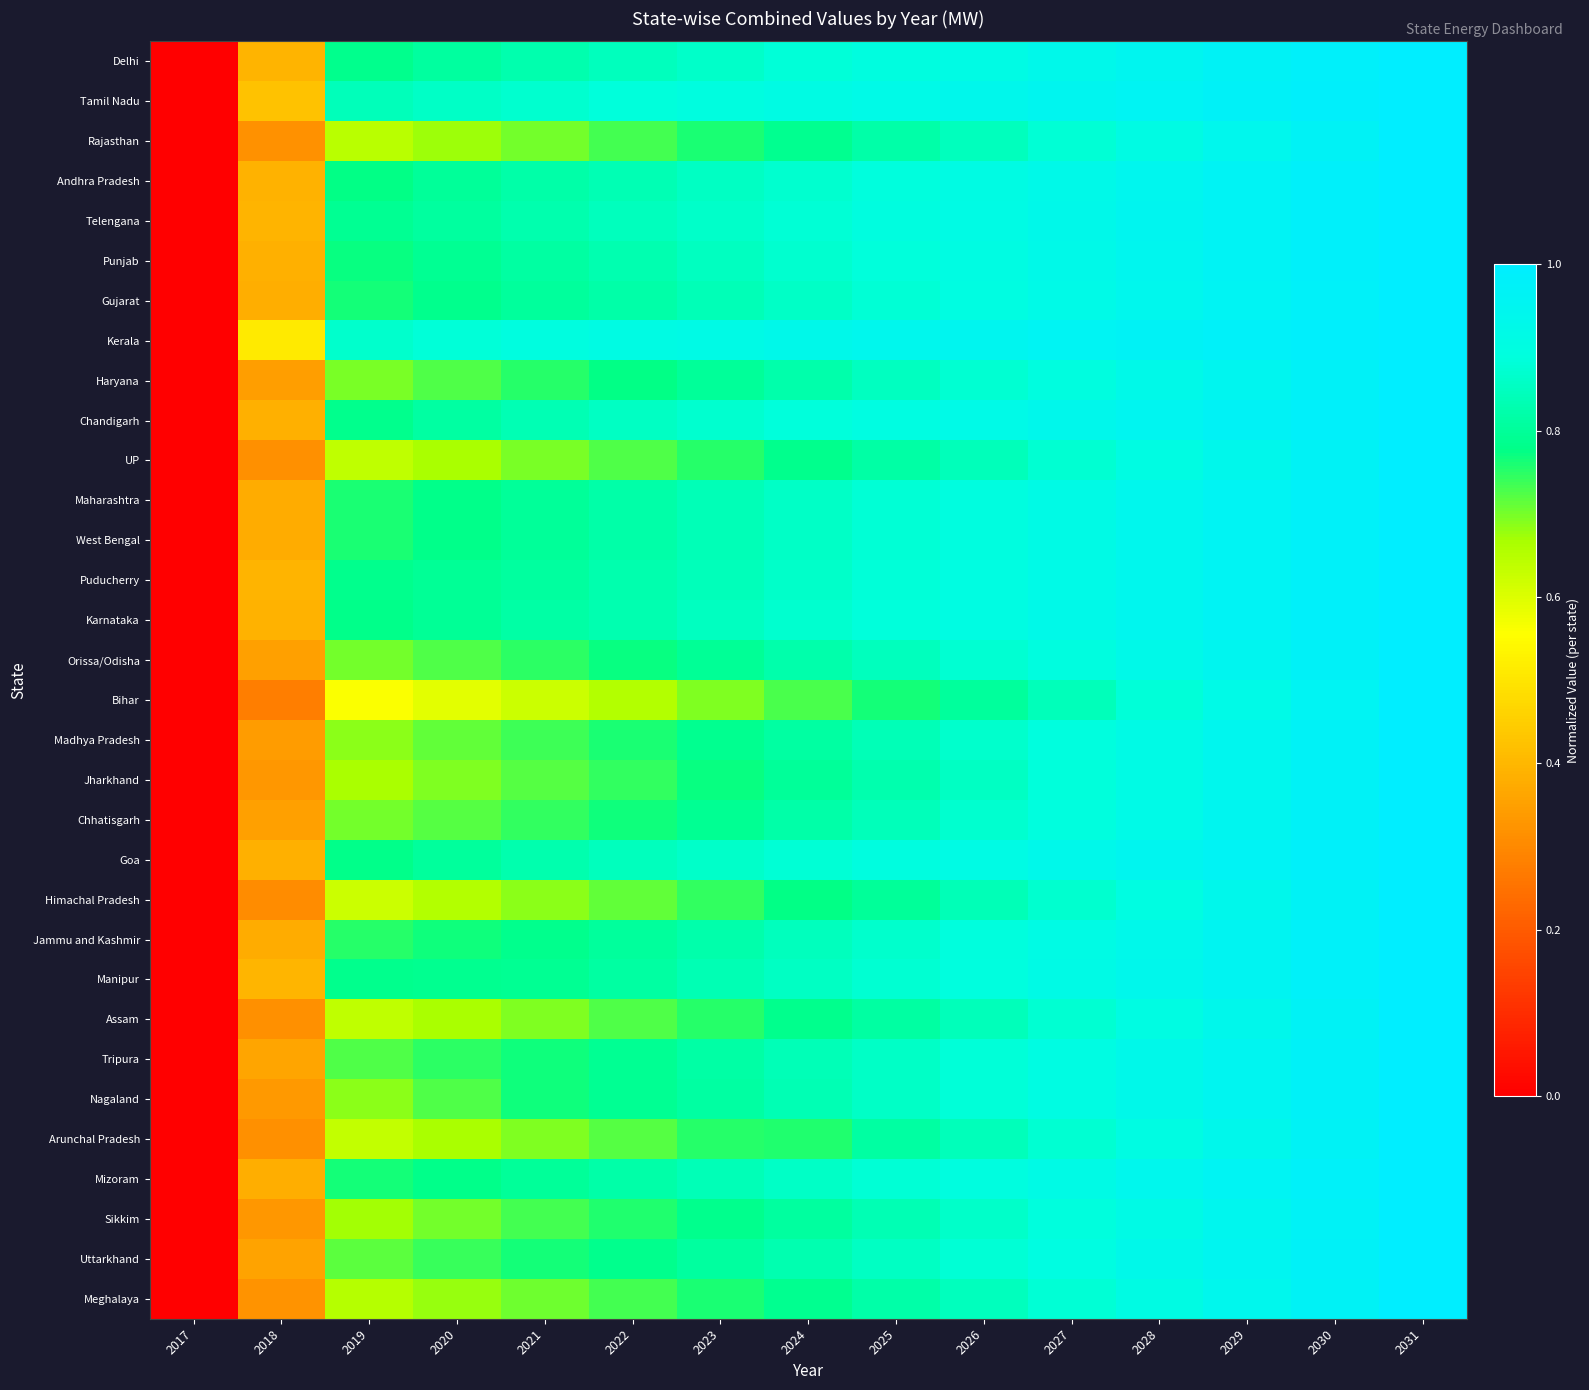

Rank the series at 2021 from highest to lowest value.

Kerala, Tamil Nadu, Chandigarh, Delhi, Goa, Telengana, Andhra Pradesh, Karnataka, Punjab, Puducherry, Gujarat, West Bengal, Maharashtra, Mizoram, Manipur, Jammu and Kashmir, Tripura, Nagaland, Uttarkhand, Haryana, Orissa/Odisha, Chhatisgarh, Madhya Pradesh, Sikkim, Jharkhand, Meghalaya, Rajasthan, UP, Assam, Arunchal Pradesh, Himachal Pradesh, Bihar